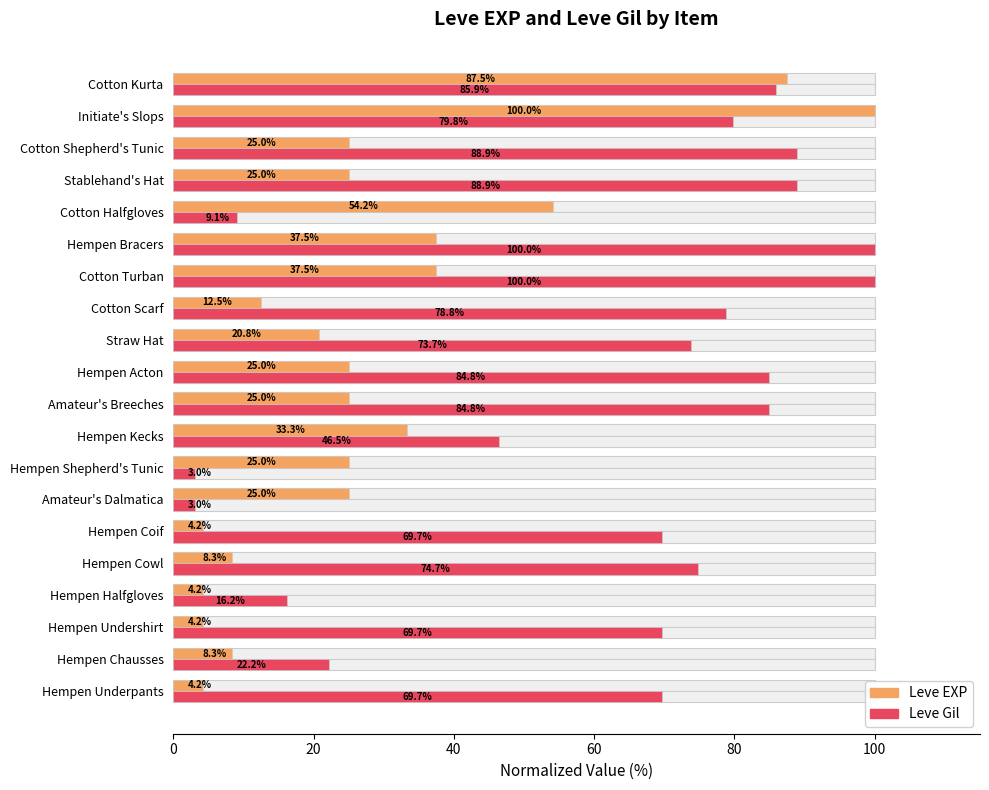

What value does the Leve EXP series have at Amateur's Breeches?

25.0